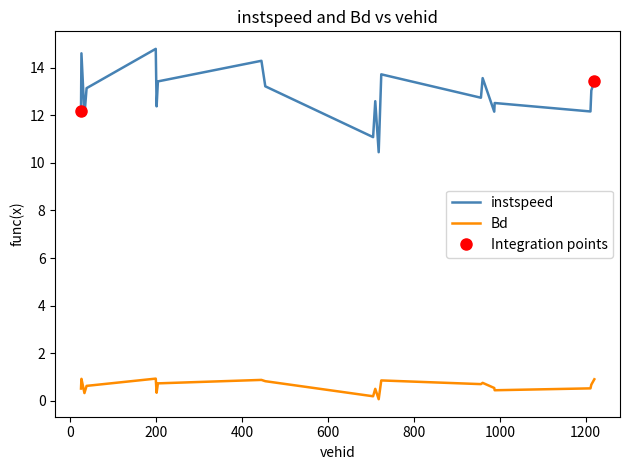

What position from the right is 1213.0?

2